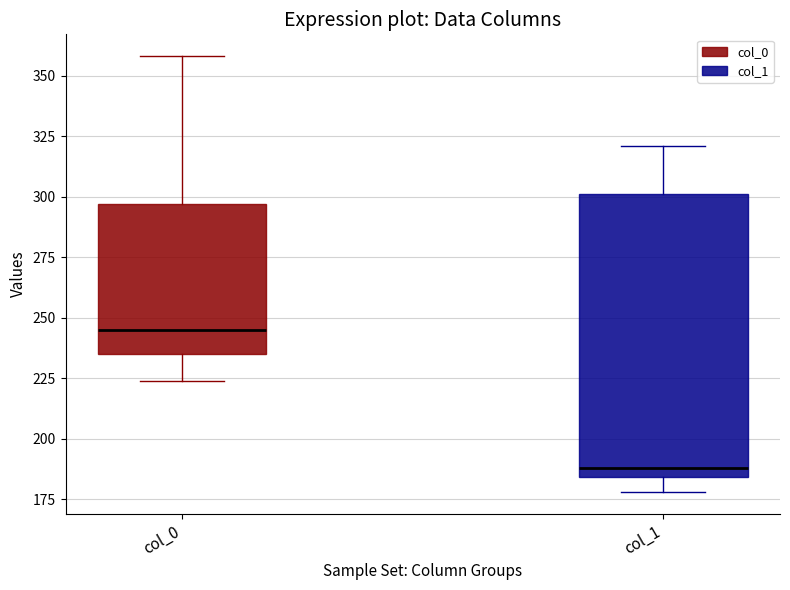

Where is the upper edge of the box for col_0 on the y-axis? The values are not printed on the chart, so give them approximately, as read against the axis.

295